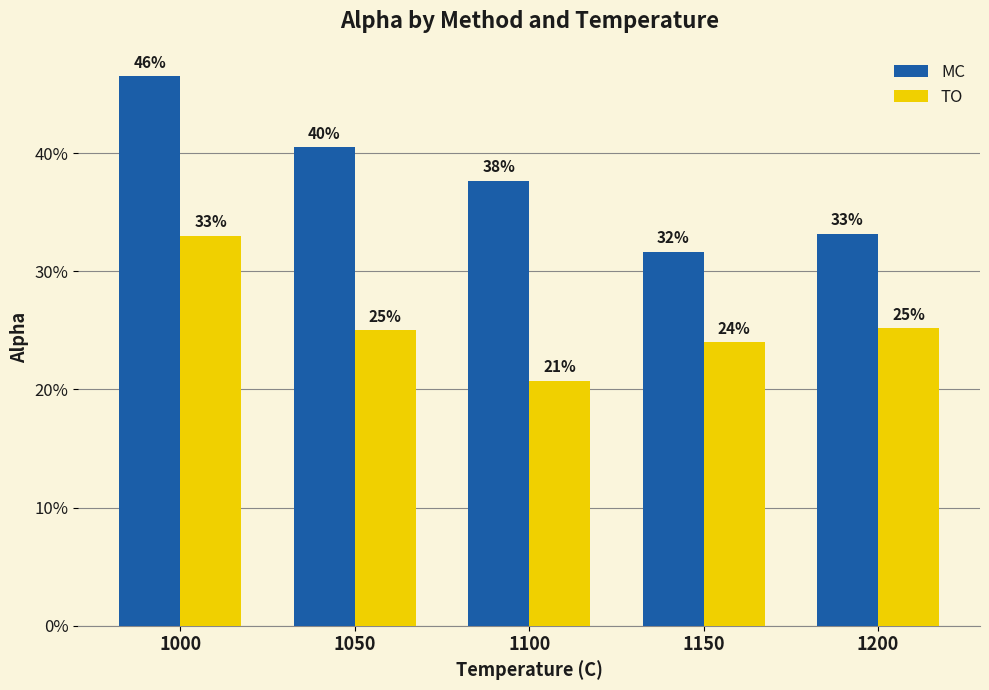

What is the average value of the TO series?

0.3